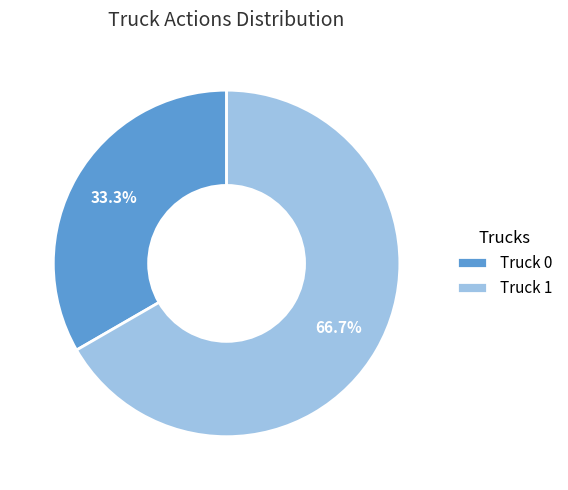

True or false: Truck 1 accounts for 53% of the total.

False